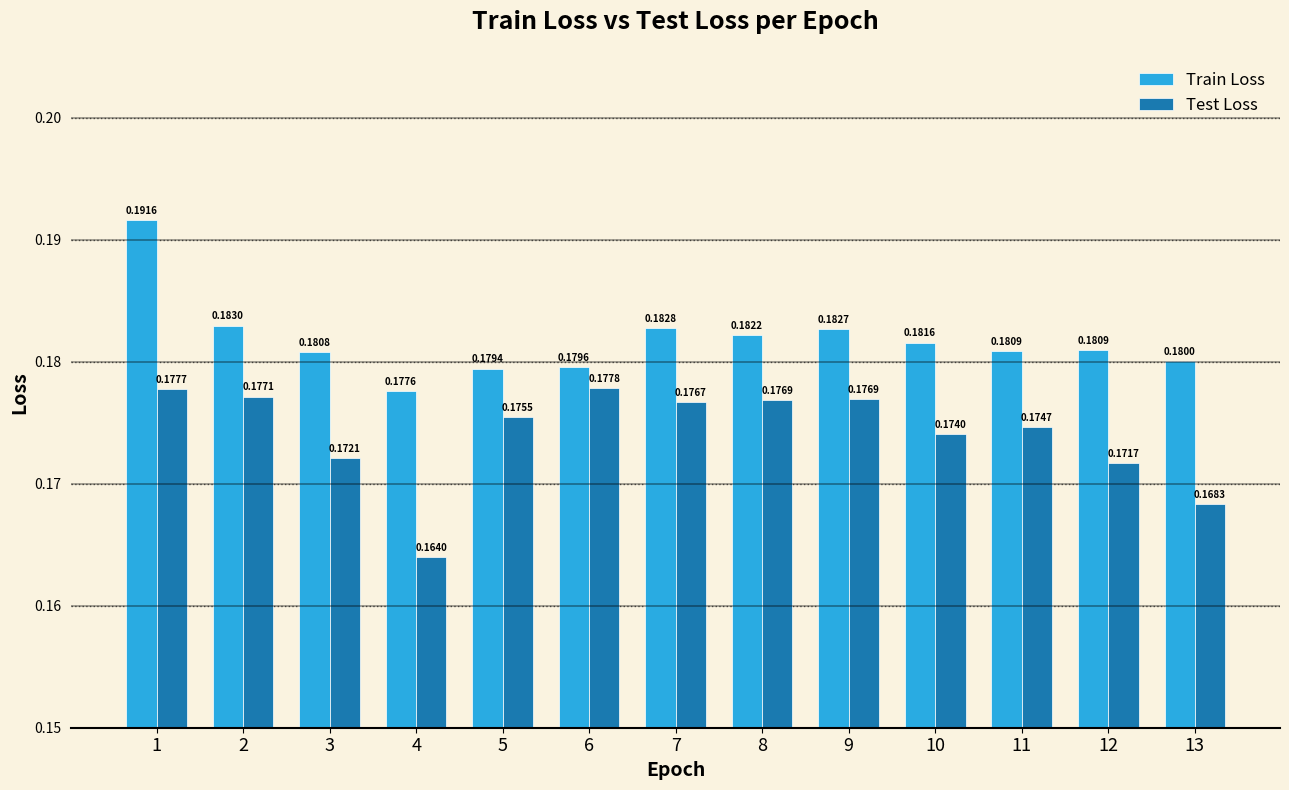

Which series has the largest total across all categories?

Train Loss